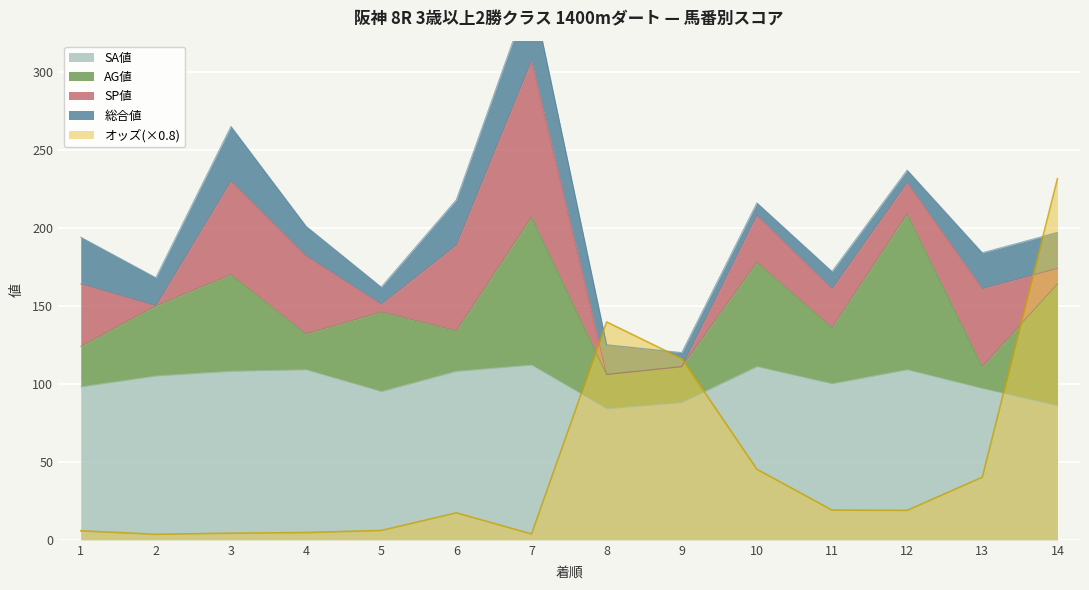

True or false: SP値 has more than 0 points higher than both neighbors.

True